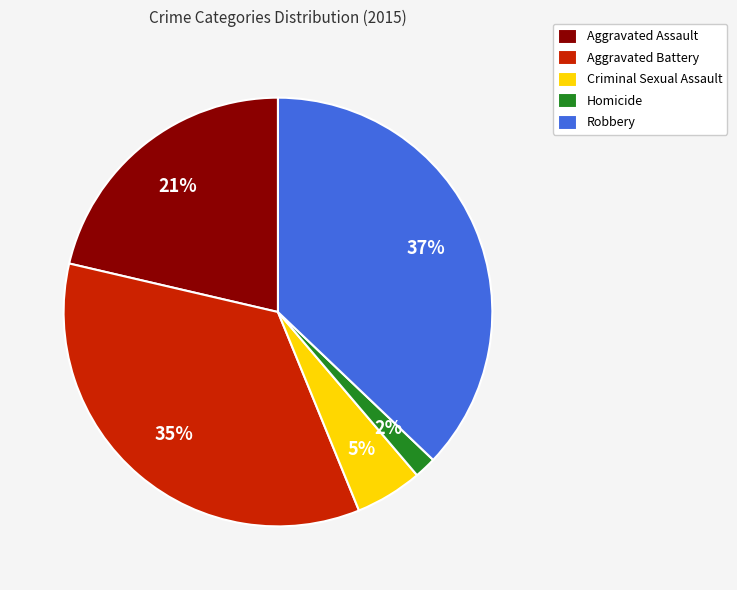

Which slice is the smallest?

Homicide